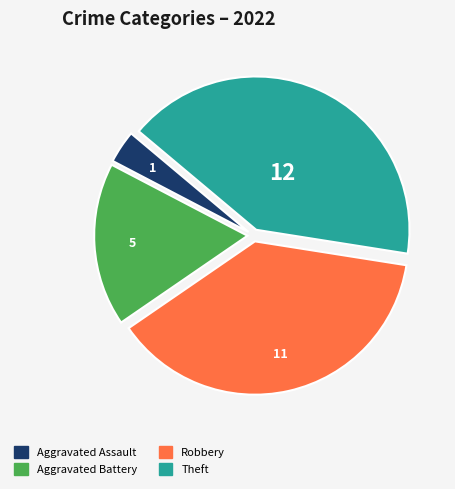

Is there any slice that represents more than half of the pie?

No